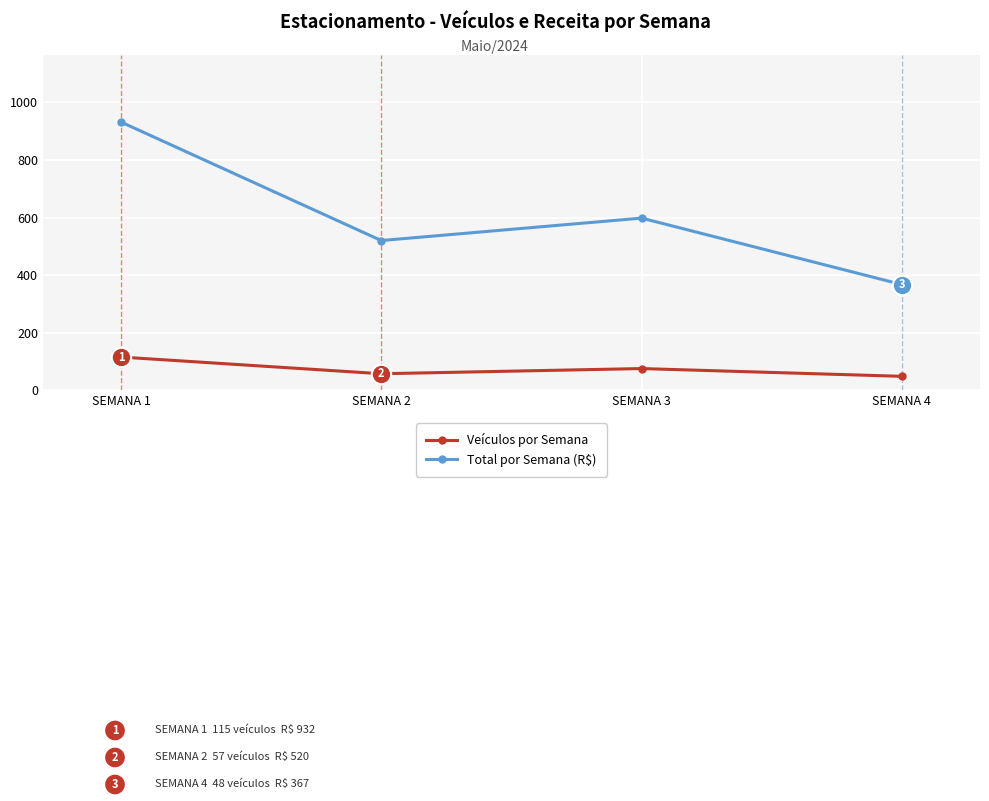

At which category does the chart reach its peak across all series?

SEMANA 1